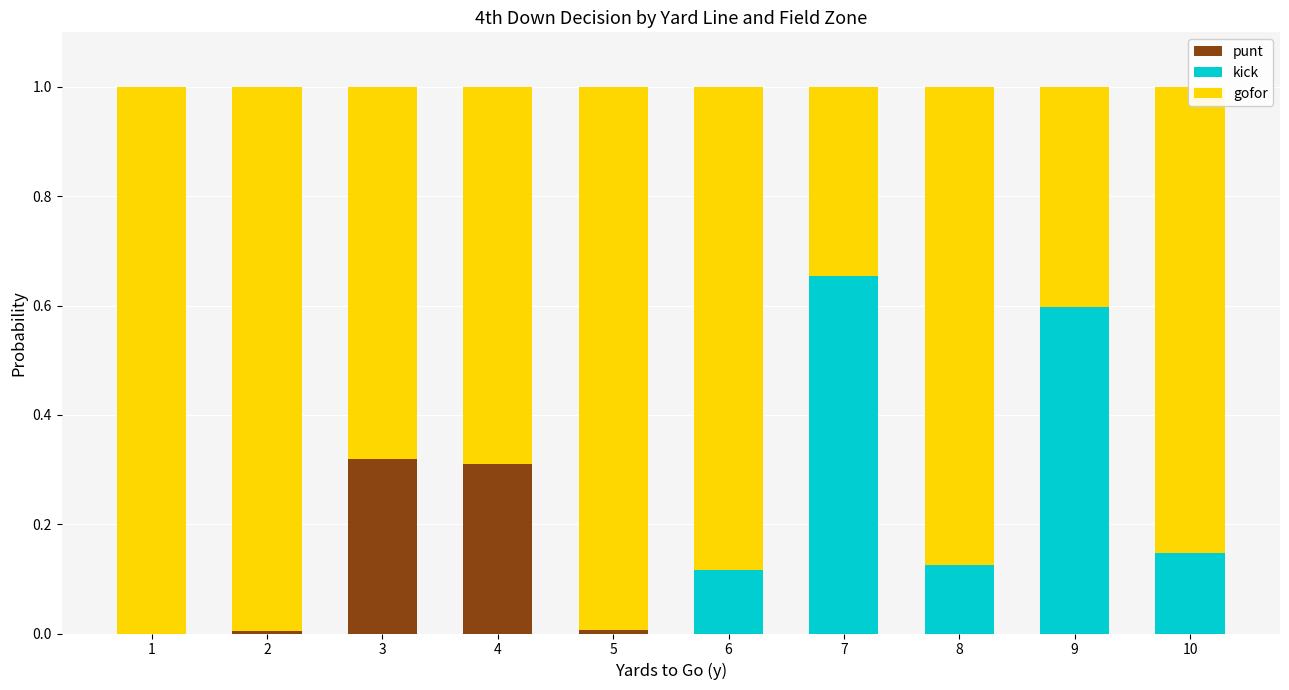

What is the sum of all punt values?

0.6